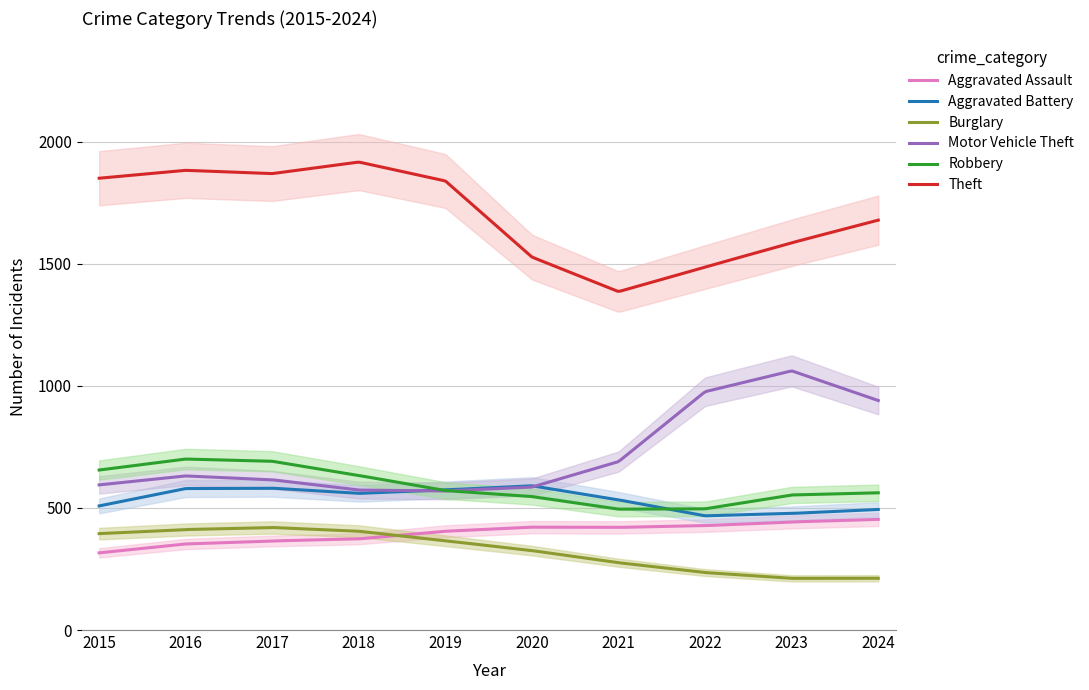

Which label corresponds to the smallest value in the chart?

2023